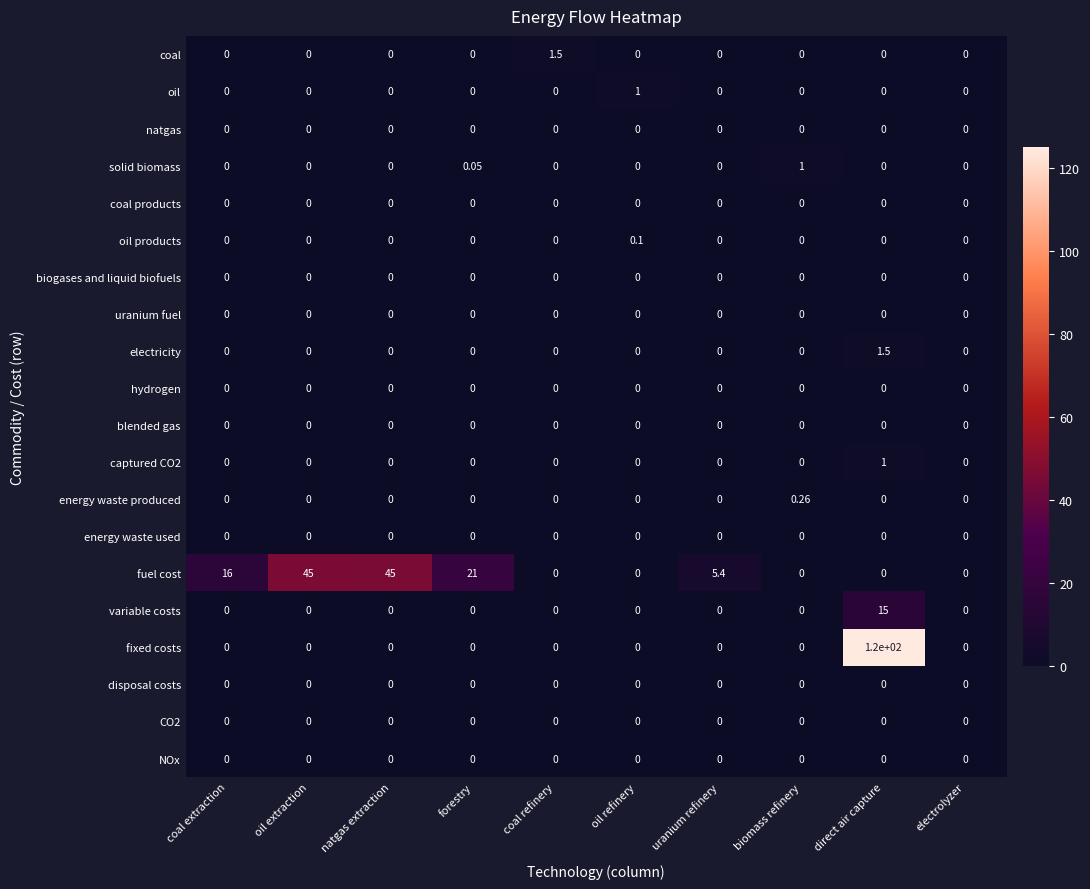

At how many categories does at least one series exceed 44?

3